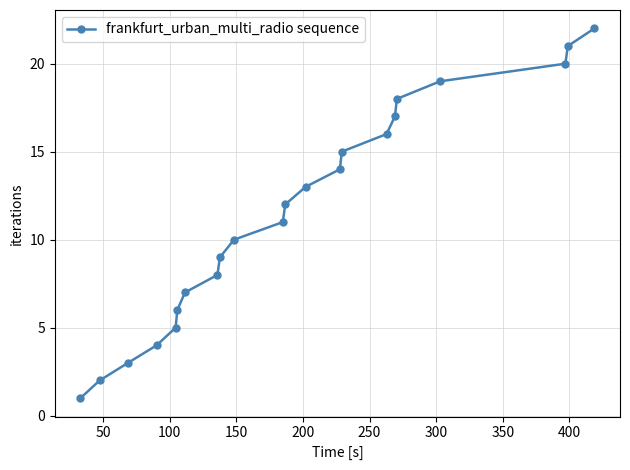

What is the greatest value displayed?

22